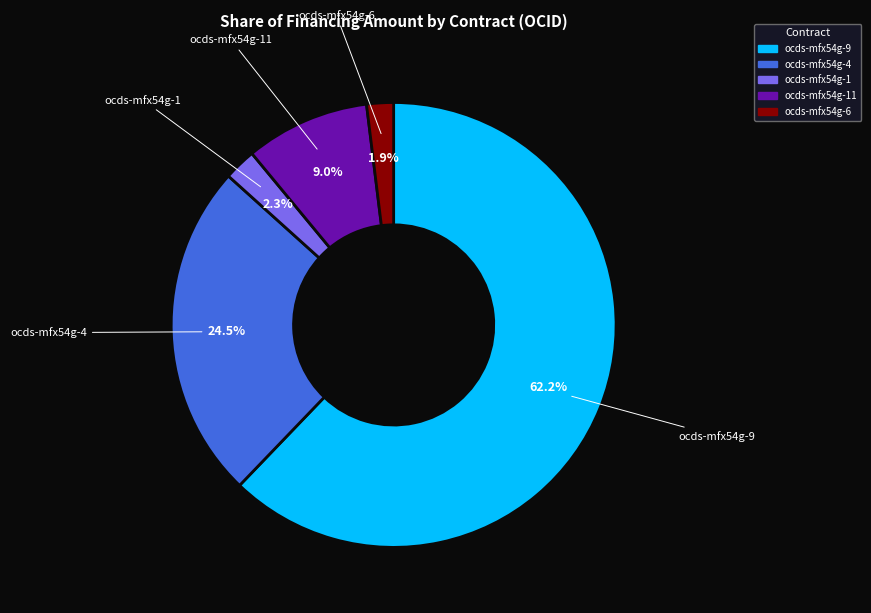

What is the ratio of the value at ocds-mfx54g-9 to the value at ocds-mfx54g-4?

2.5